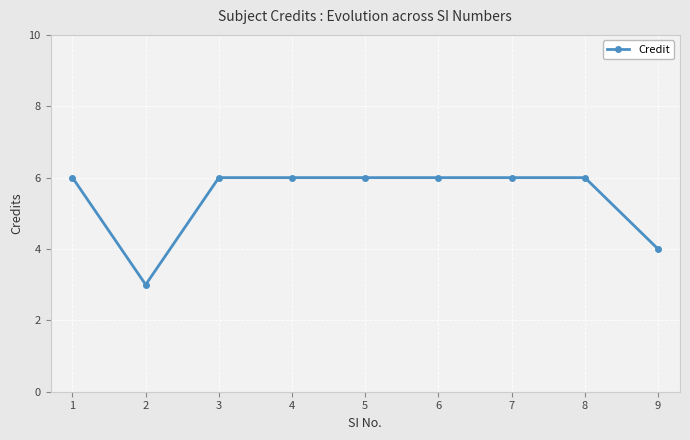

What is the value of the 5th point from the left?

6